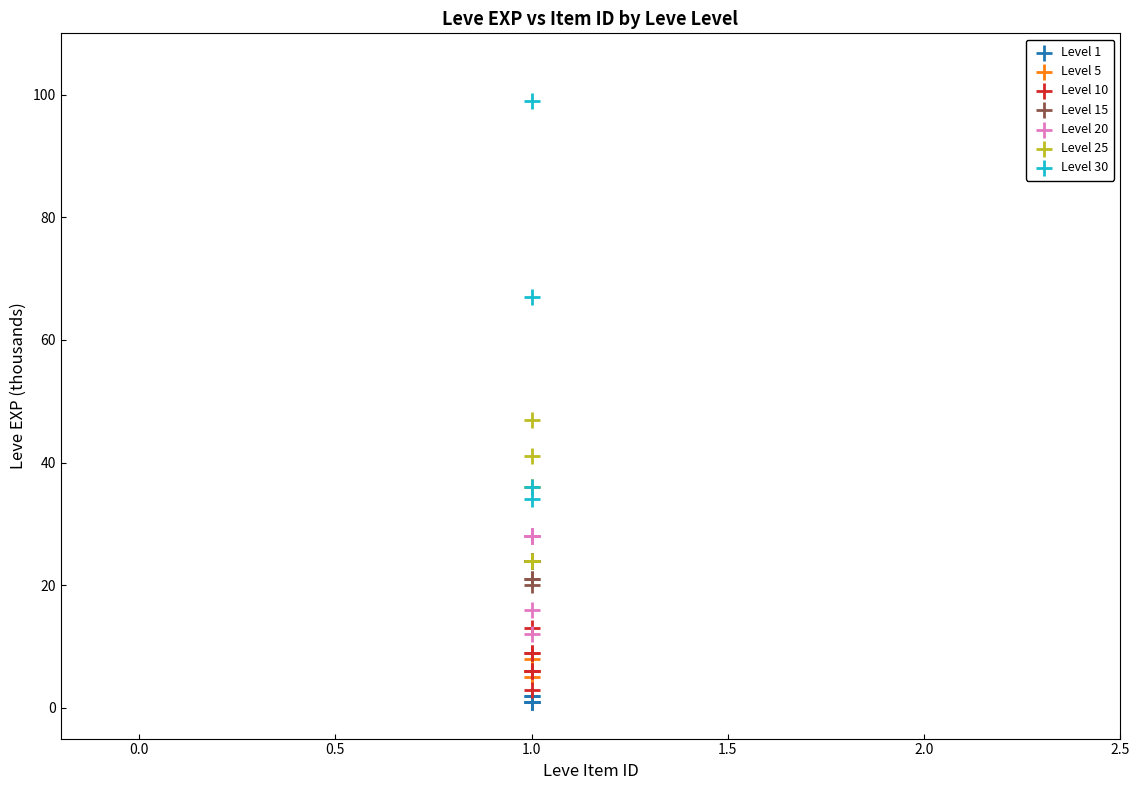

Which series has the widest spread of Y values?

Level 30